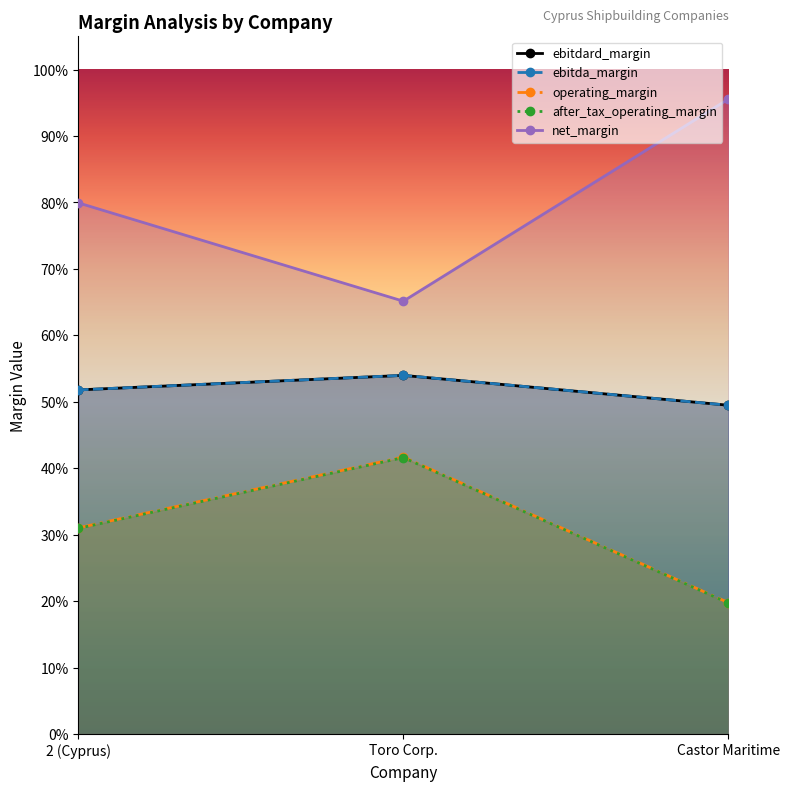

What is the sum of all operating_margin values?

0.9